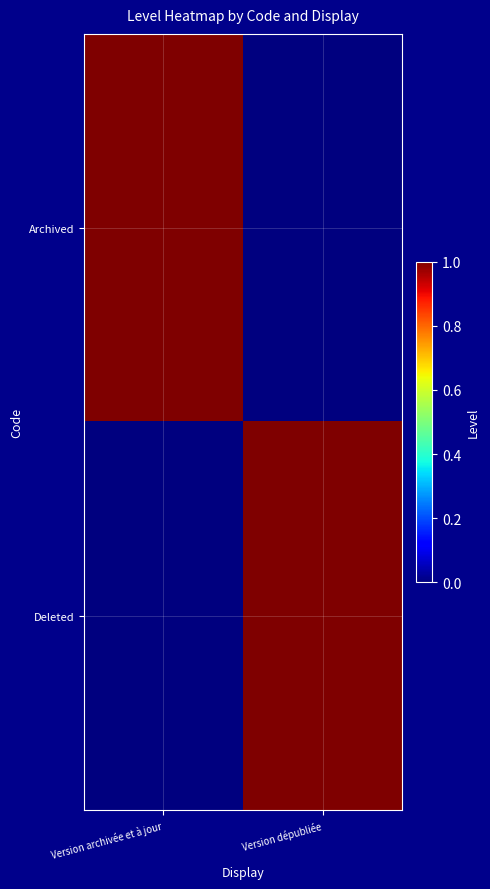

How many series are shown in this chart?

2